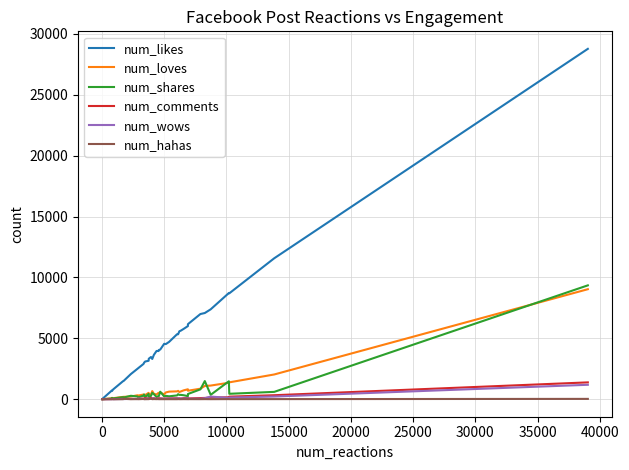

How many values in the num_loves series are below 521?

20